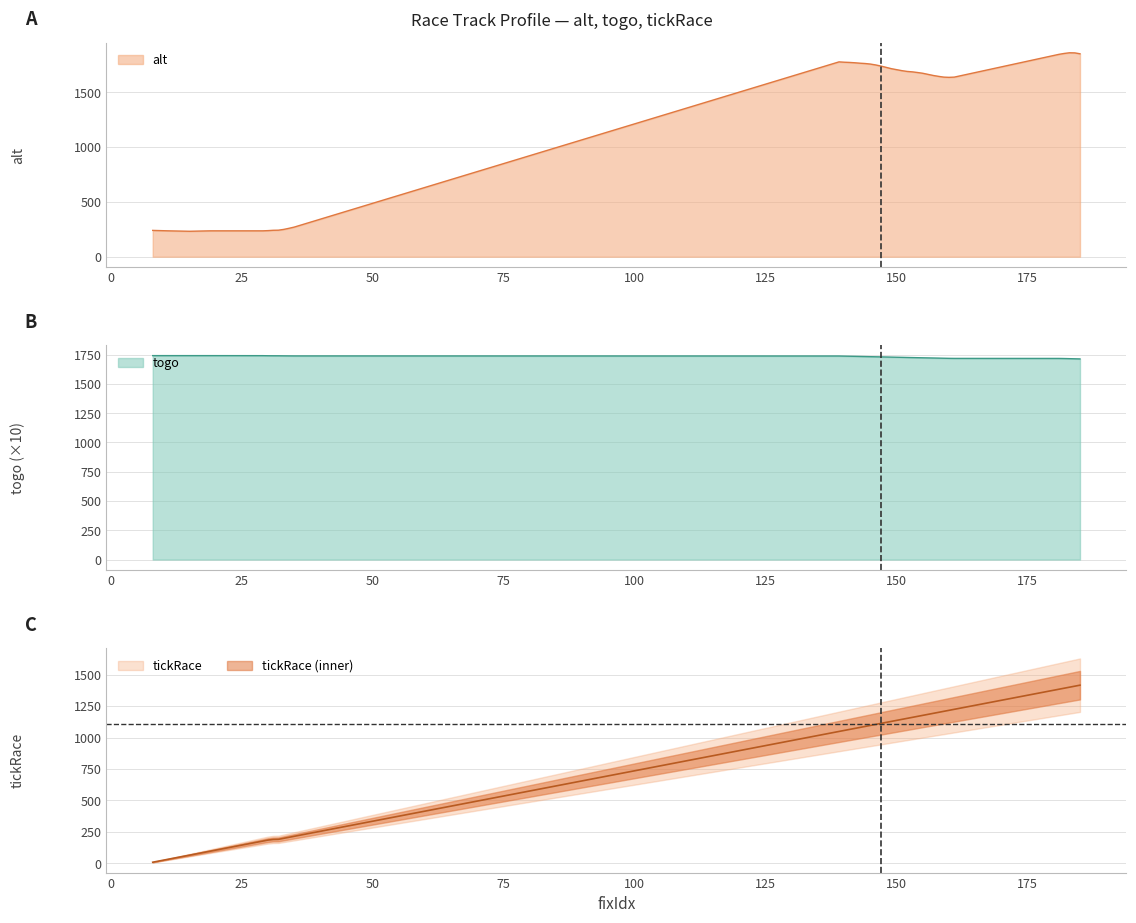

What is the difference between the second highest and minimum values in the alt series?

1627